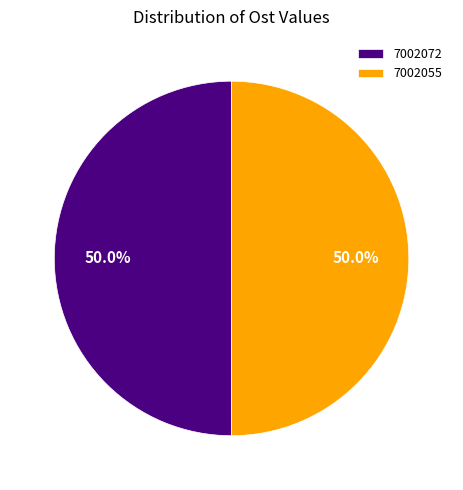

Approximately how many times larger is the value at 7002055 compared to 7002072?

1.0